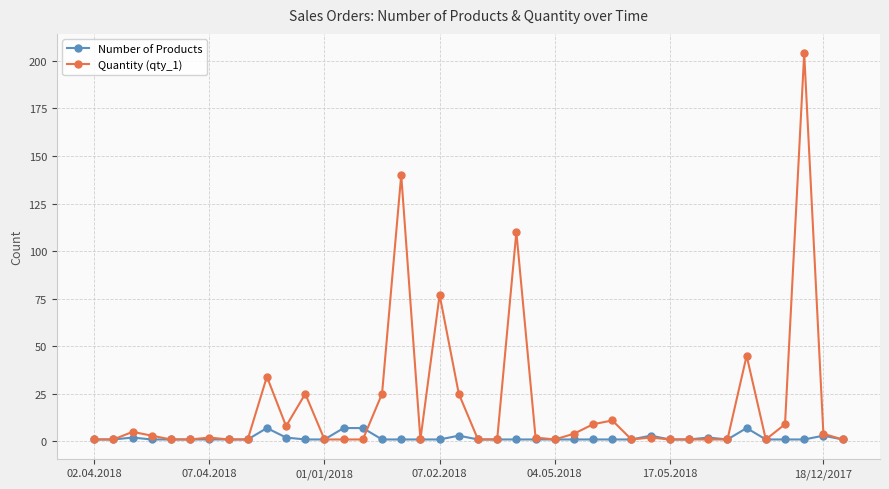

What is the value of the Quantity (qty_1) point at the 32nd from the left?

1